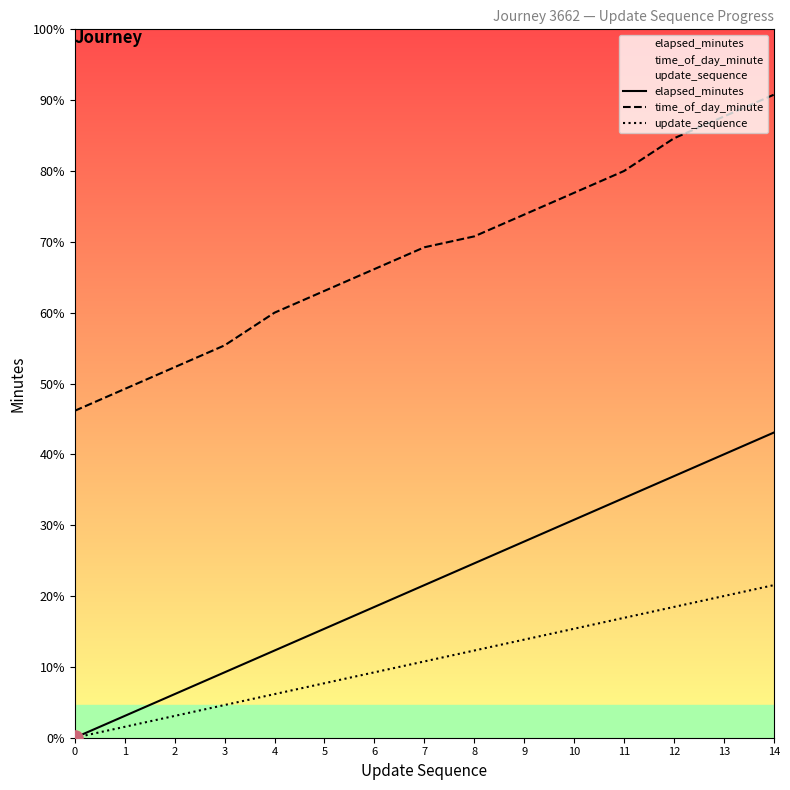

What is the total value across all series at 14?

101